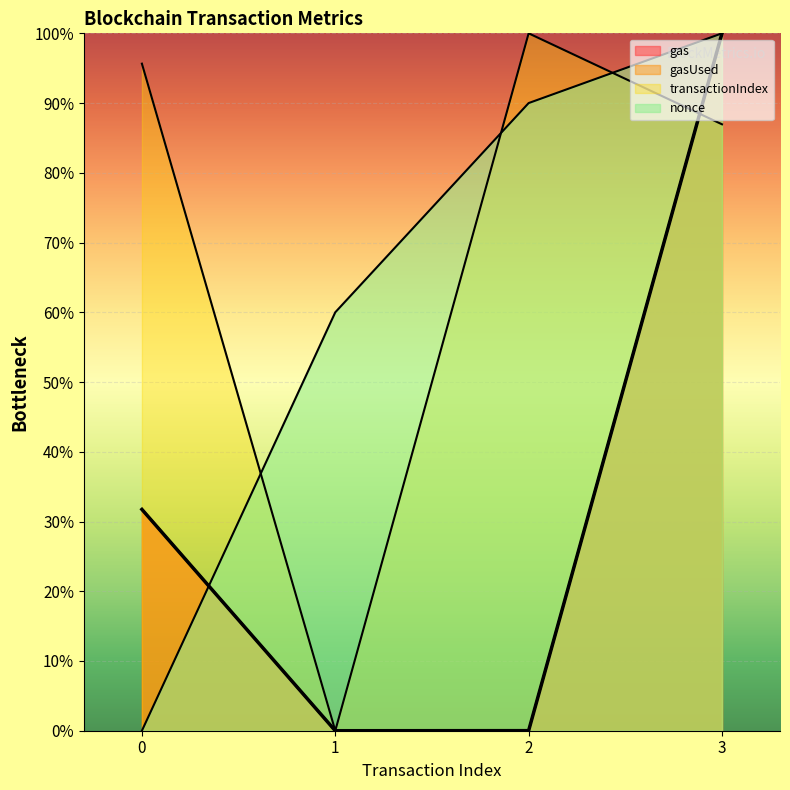

Reading left to right, transcribe all the data shown in this chart.

nonce: 0.0	60.0	90.0	100.0
transactionIndex: 95.7	0.0	100.0	87.0
gas: 31.7	0.0	0.0	100.0
gasUsed: 31.7	0.0	0.0	100.0